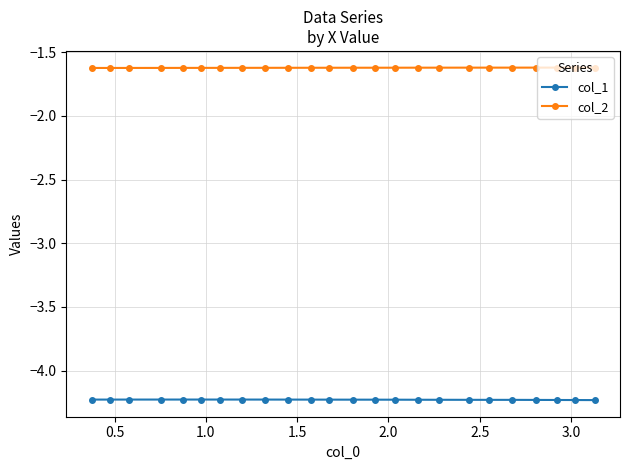

At how many categories does at least one series exceed -2?

24